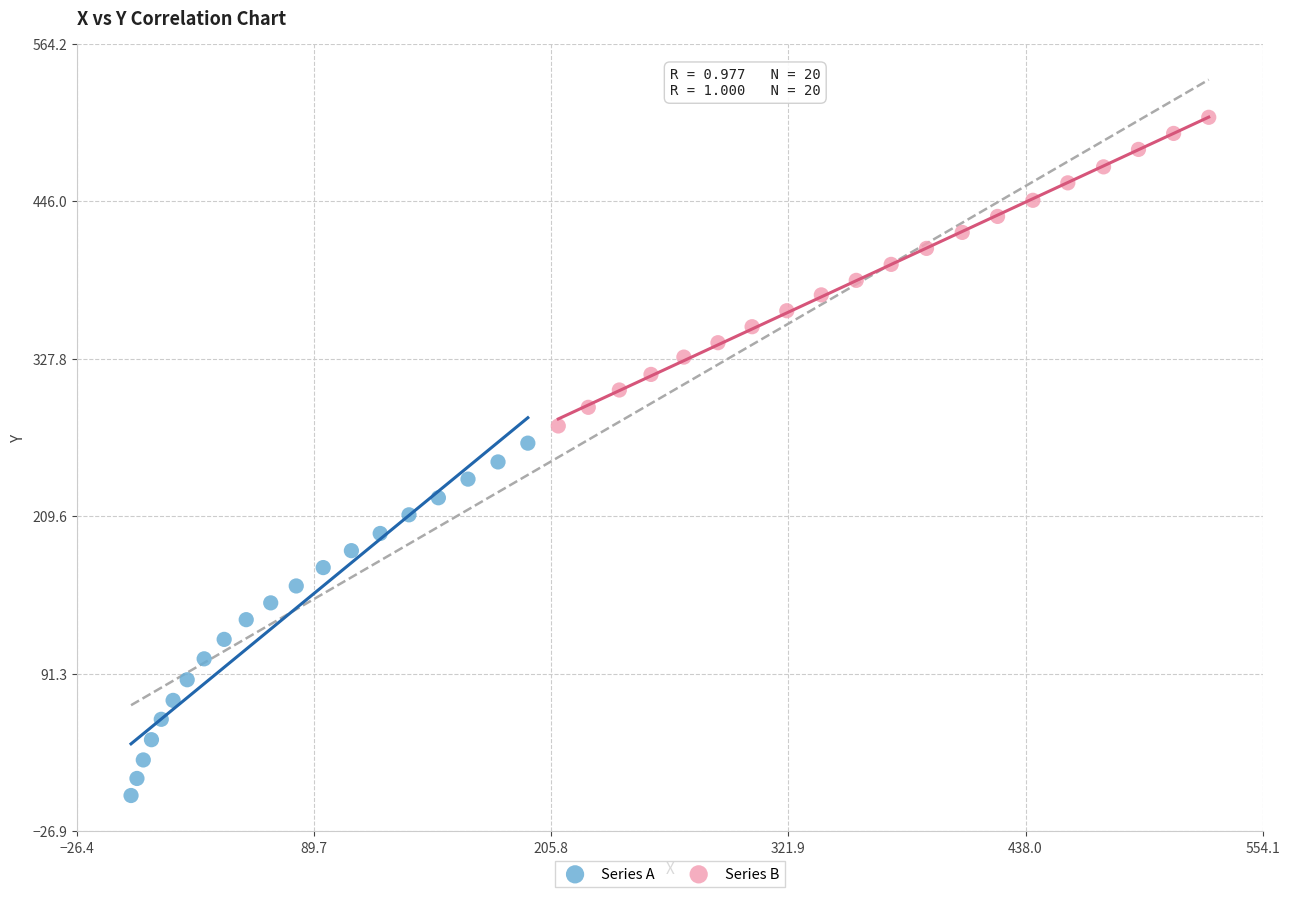

Which series reaches the minimum Y coordinate?

Series A